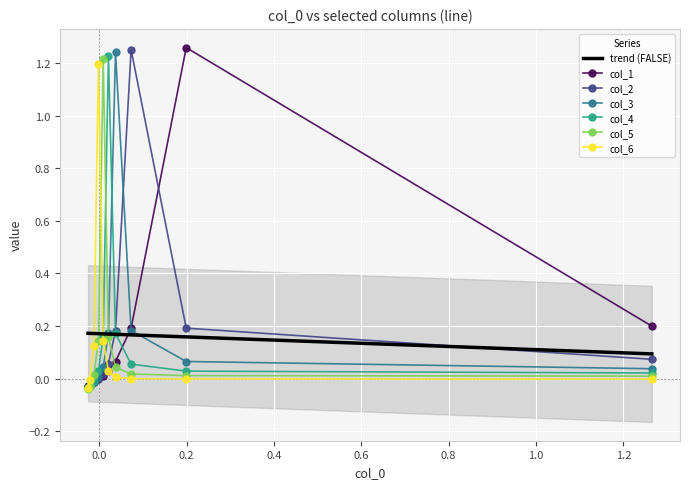

True or false: col_2 has more than 0 points higher than both neighbors.

True